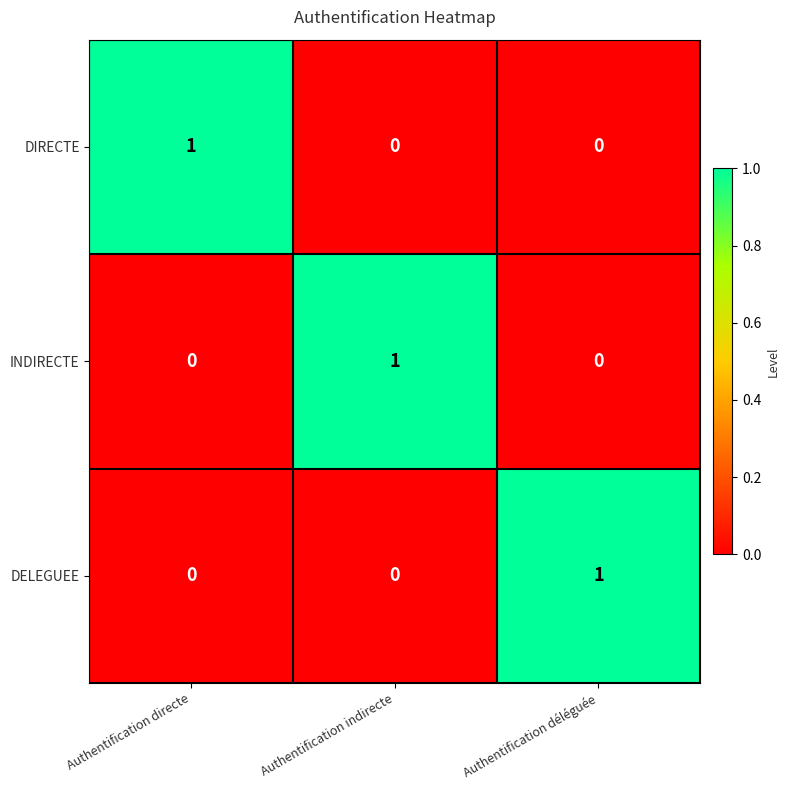

What is the total value across all series at Authentification déléguée?

1